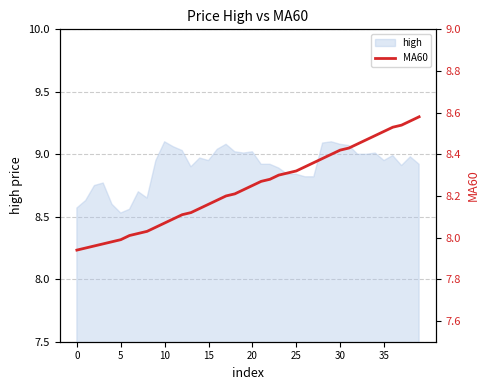

Reading left to right, what are all the values shown in this chart?

7.9	8.0	8.0	8.0	8.0	8.0	8.0	8.0	8.0	8.1	8.1	8.1	8.1	8.1	8.1	8.2	8.2	8.2	8.2	8.2	8.2	8.3	8.3	8.3	8.3	8.3	8.3	8.4	8.4	8.4	8.4	8.4	8.4	8.5	8.5	8.5	8.5	8.5	8.6	8.6